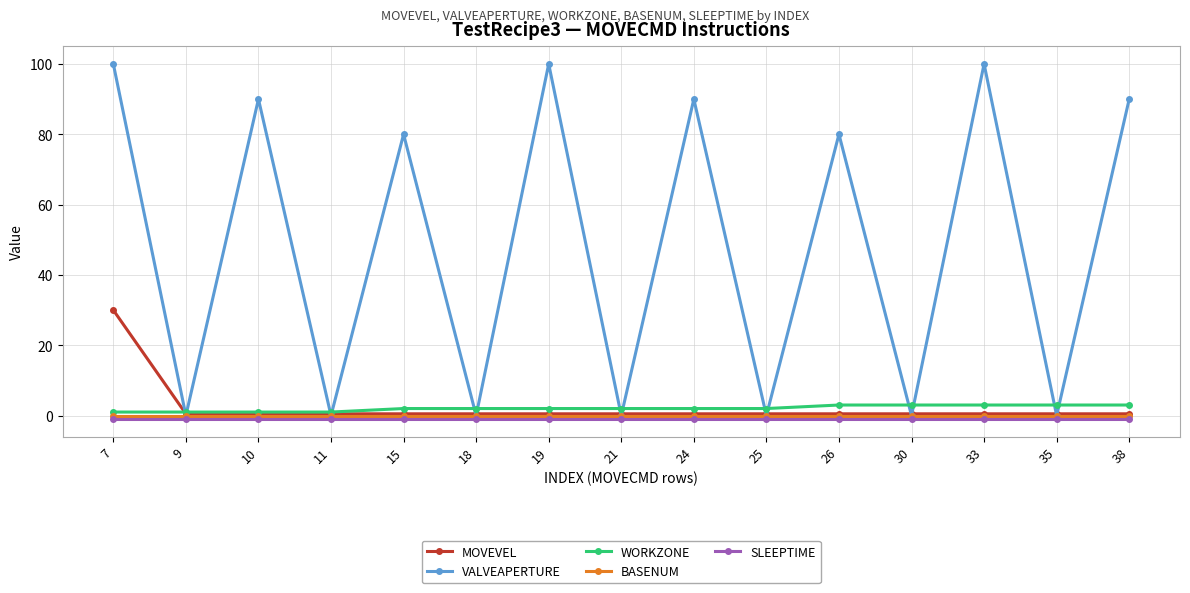

What are all the series names shown in the legend?

MOVEVEL, VALVEAPERTURE, WORKZONE, BASENUM, SLEEPTIME